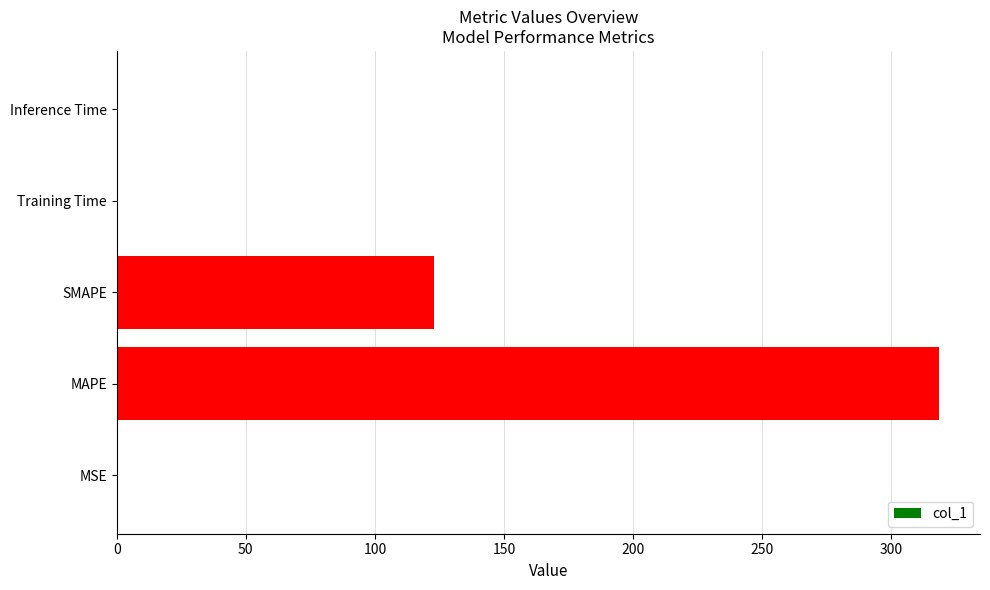

What is the sum of all values?

441.4